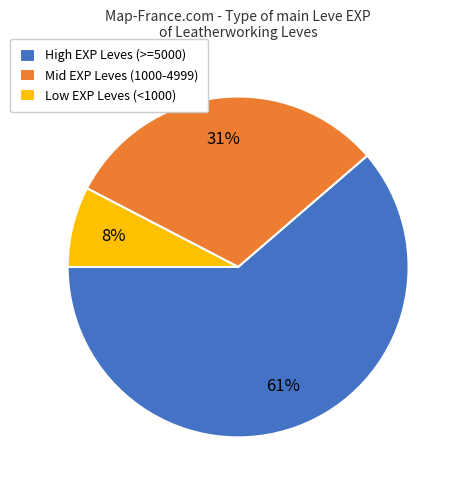

To the nearest percent, what is the average slice percentage?

33%